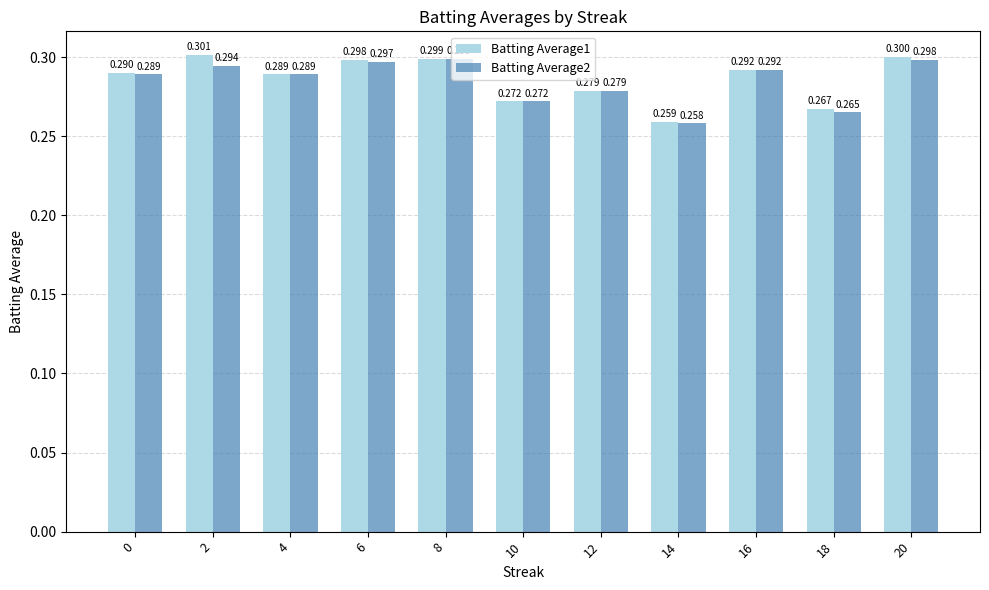

What is the total value across all series at 12?

0.6